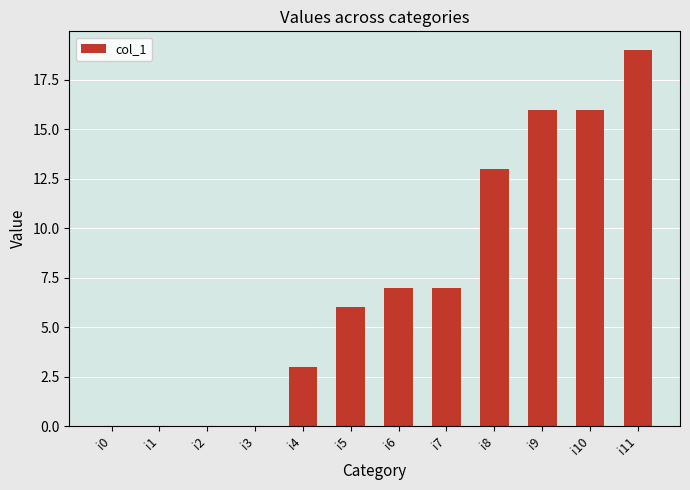

How many data points does each series have?

12